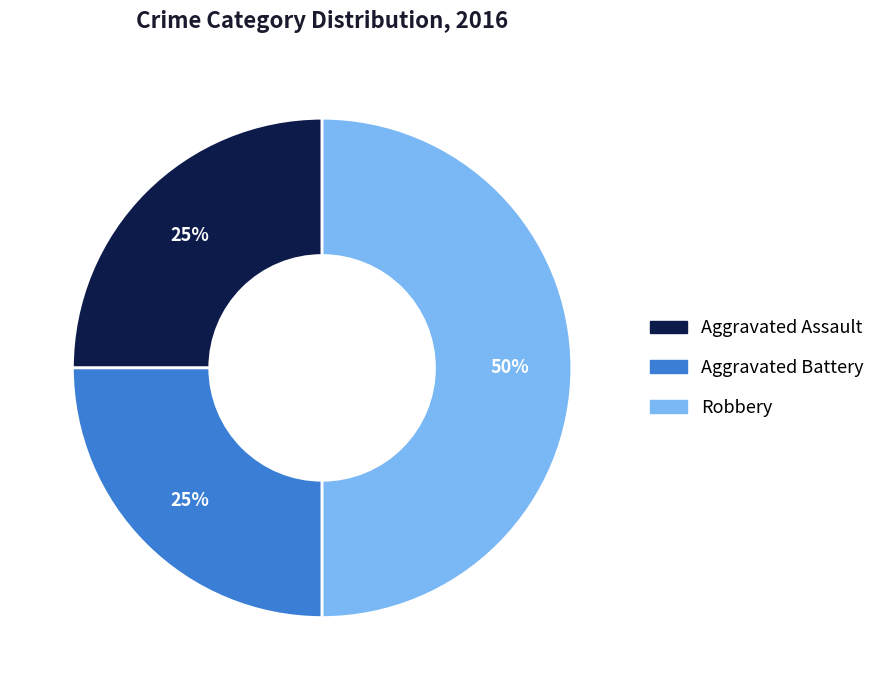

Approximately how many times larger is the value at Aggravated Battery compared to Aggravated Assault?

1.0